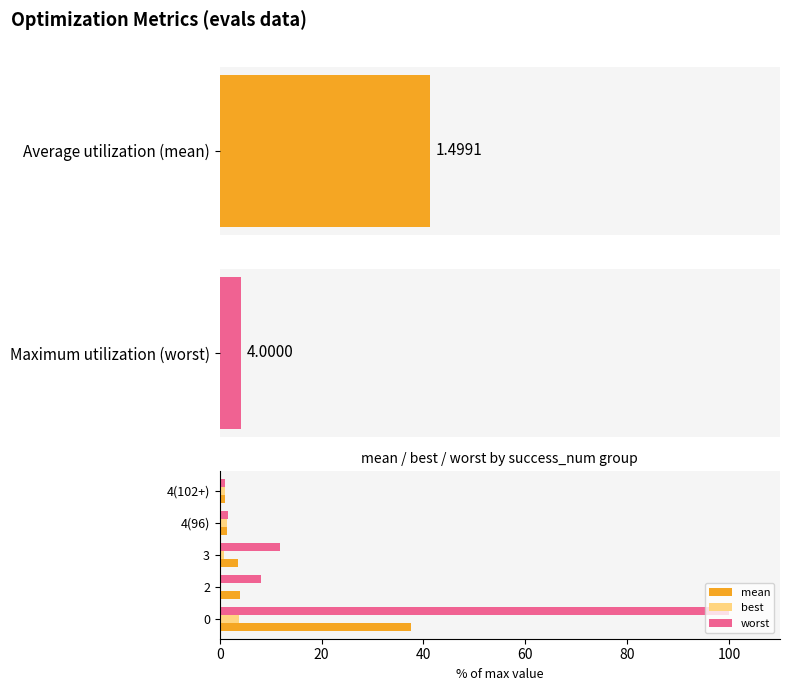

Reading left to right, transcribe all the data shown in this chart.

mean: 37.5	4.0	3.6	1.5	1.0
best: 3.8	0.2	0.9	1.5	1.0
worst: 100.0	8.2	11.7	1.6	1.0